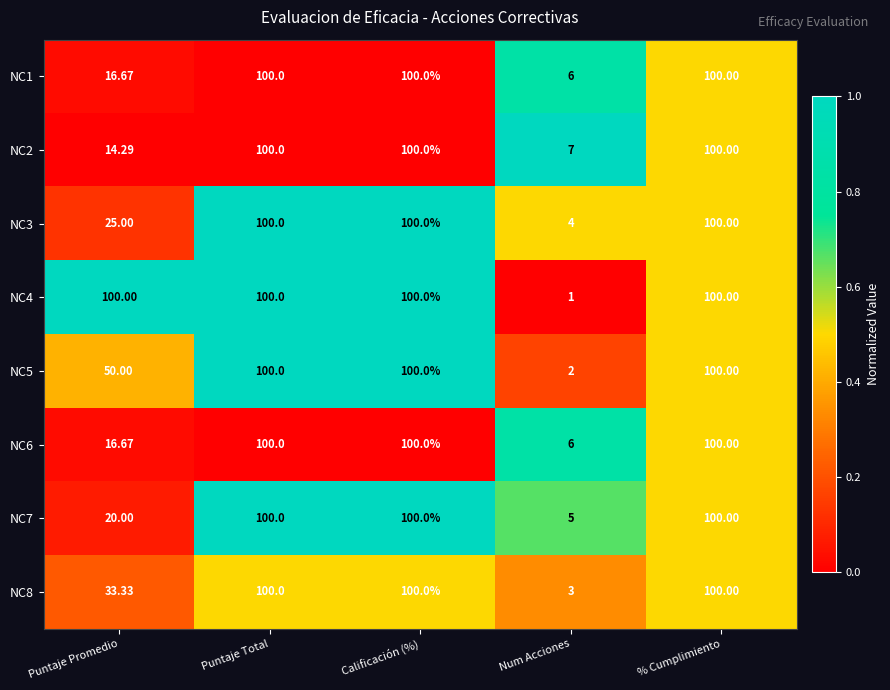

Is the value of NC5 at Puntaje Promedio greater than the value of NC4 at Calificación (%)?

No